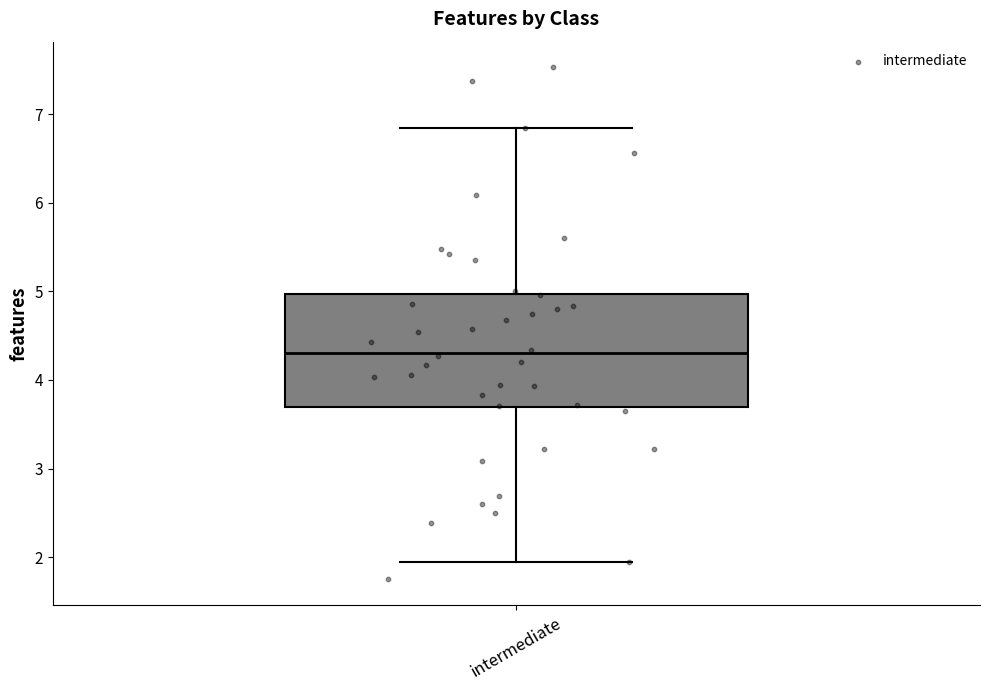

Read this box plot against the y-axis: the position of the median line, the range covered by the box, and the ends of both whiskers. The values are not printed on the chart, so give them approximately, as read against the axis.

median 4.3, box 3.7 to 5.0, whiskers 2.0 to 6.8